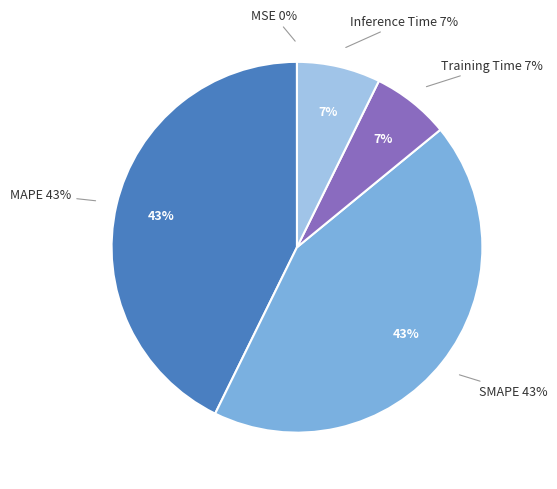

Rank the categories by value from lowest to highest.

MSE, Training Time, Inference Time, MAPE, SMAPE